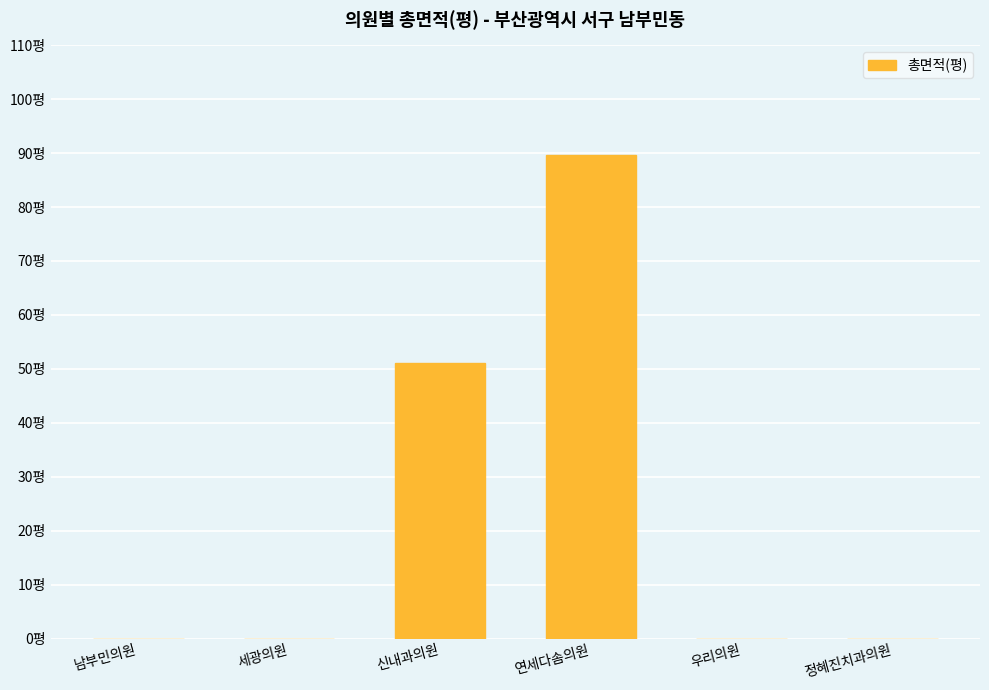

Are the bars horizontal?

No